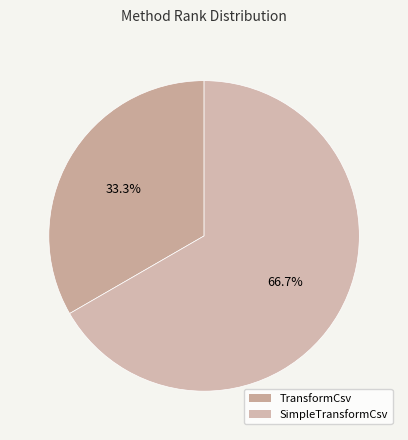

Count the number of slices in the pie.

2